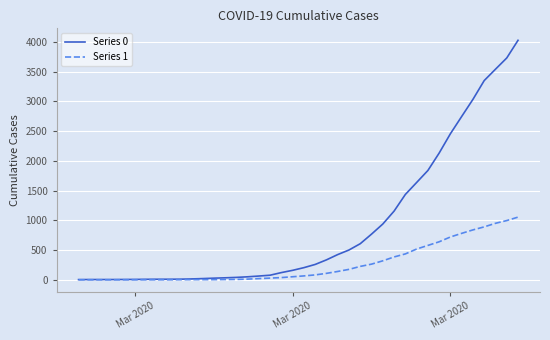

At how many categories does at least one series exceed 2726?

6